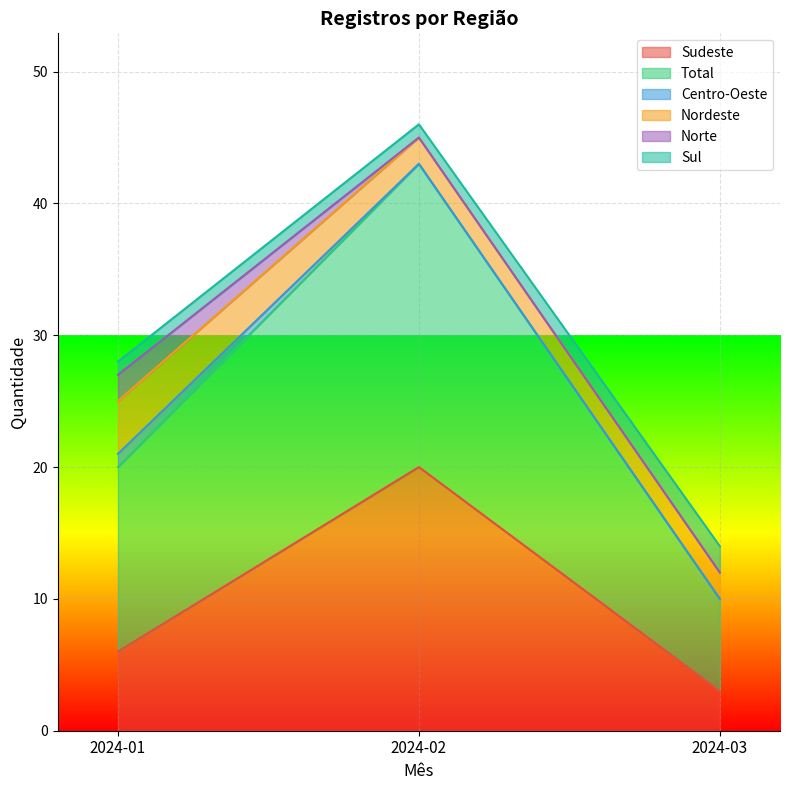

What is the average value of the Norte series?

1